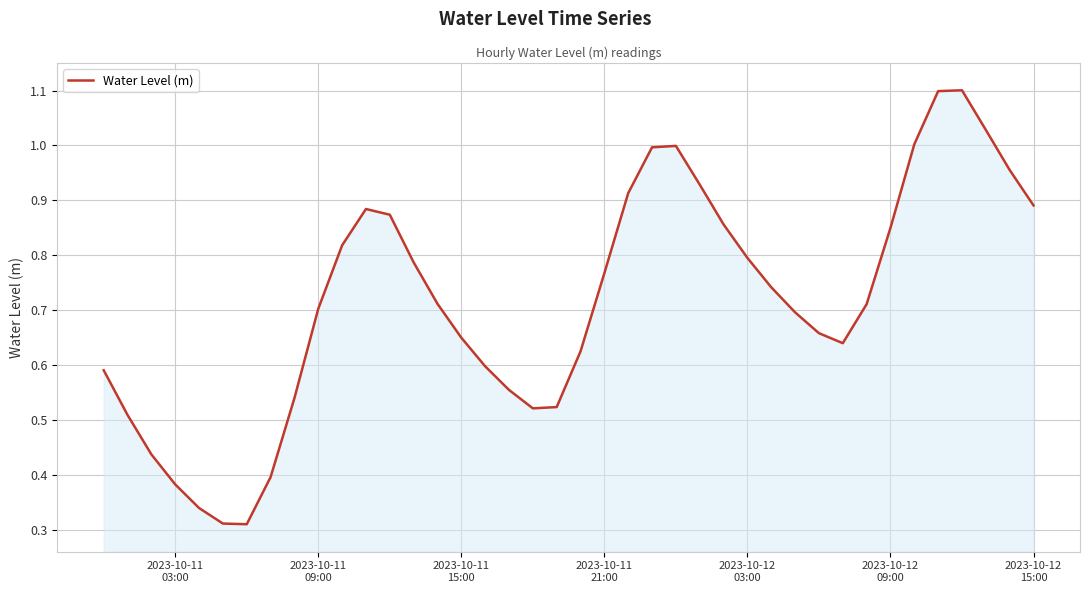

What is the maximum value shown in the chart?

1.1